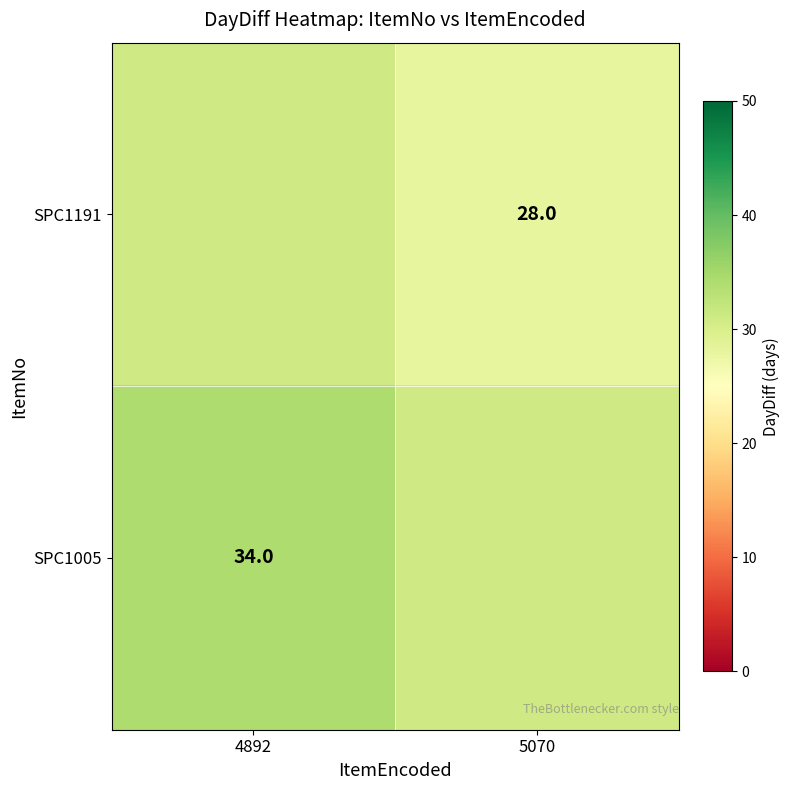

True or false: SPC1005 has a value of 34 at 4892.

True